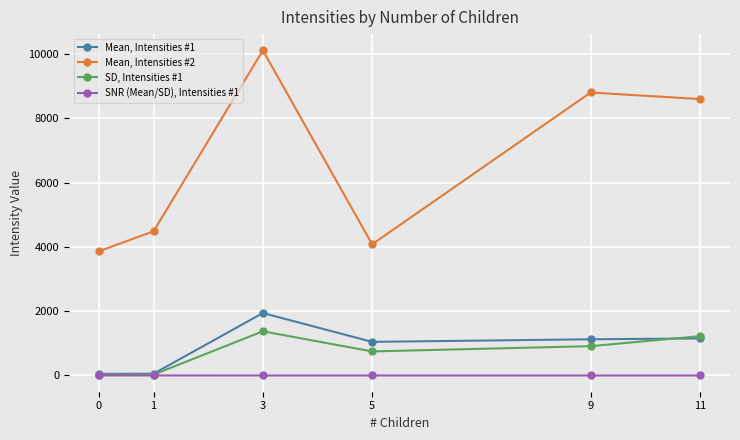

The value of Mean, Intensities #1 at 1 is 56.6. True or false?

True